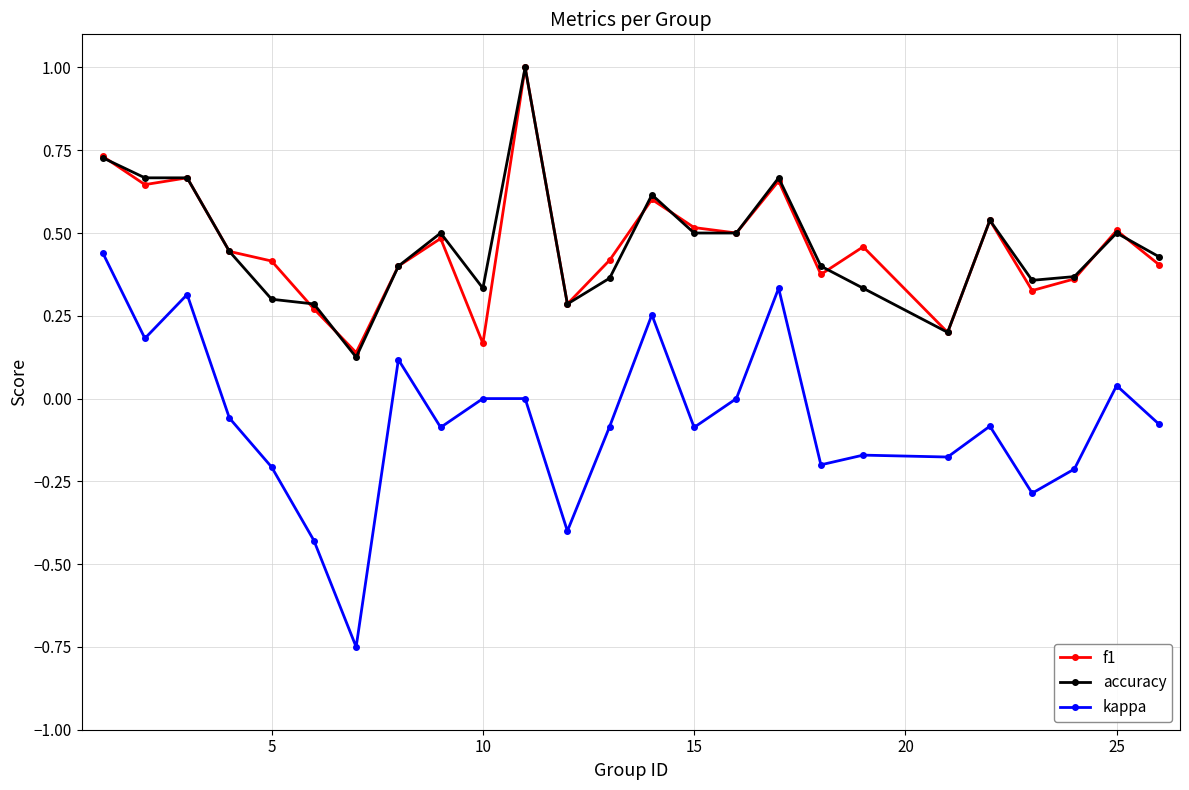

Which series has the largest range (max minus min)?

kappa